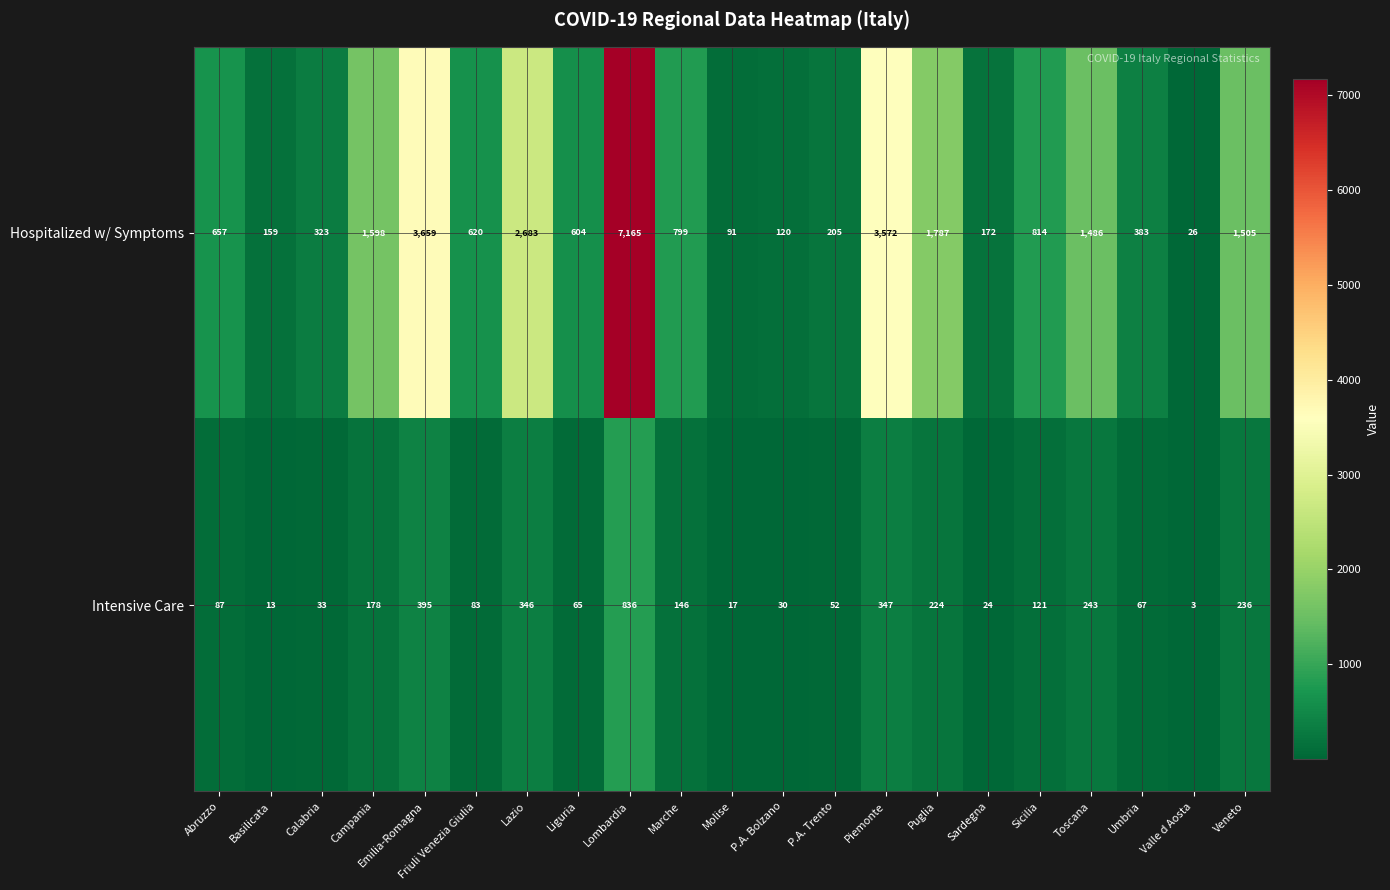

What is the maximum value shown in the chart?

7165